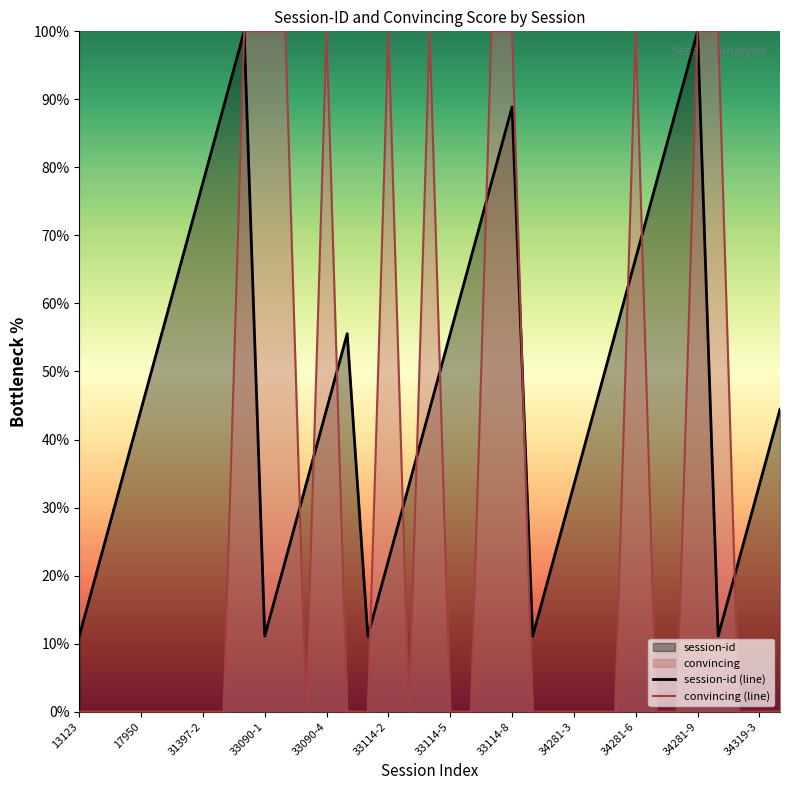

What is the highest value of the convincing (line) series?

100.0